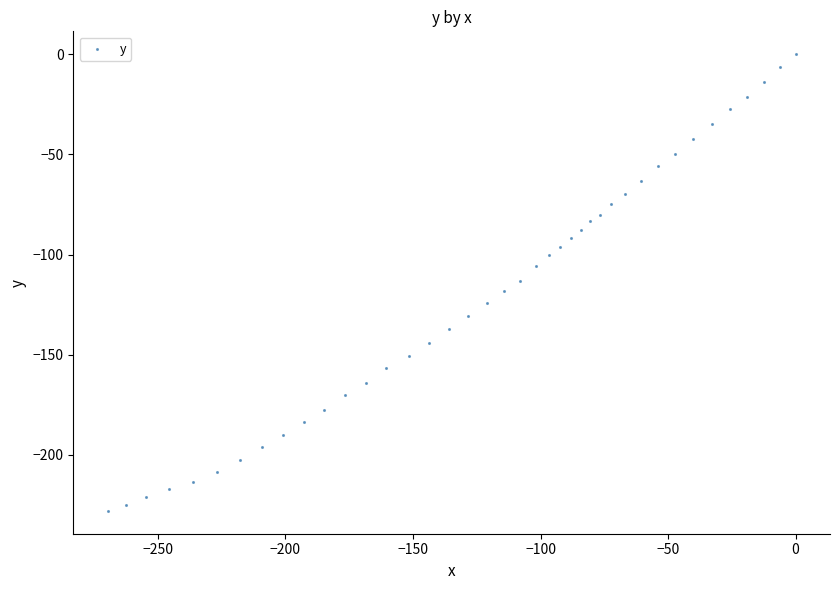

What is the range of X values (max minus min)?

269.7